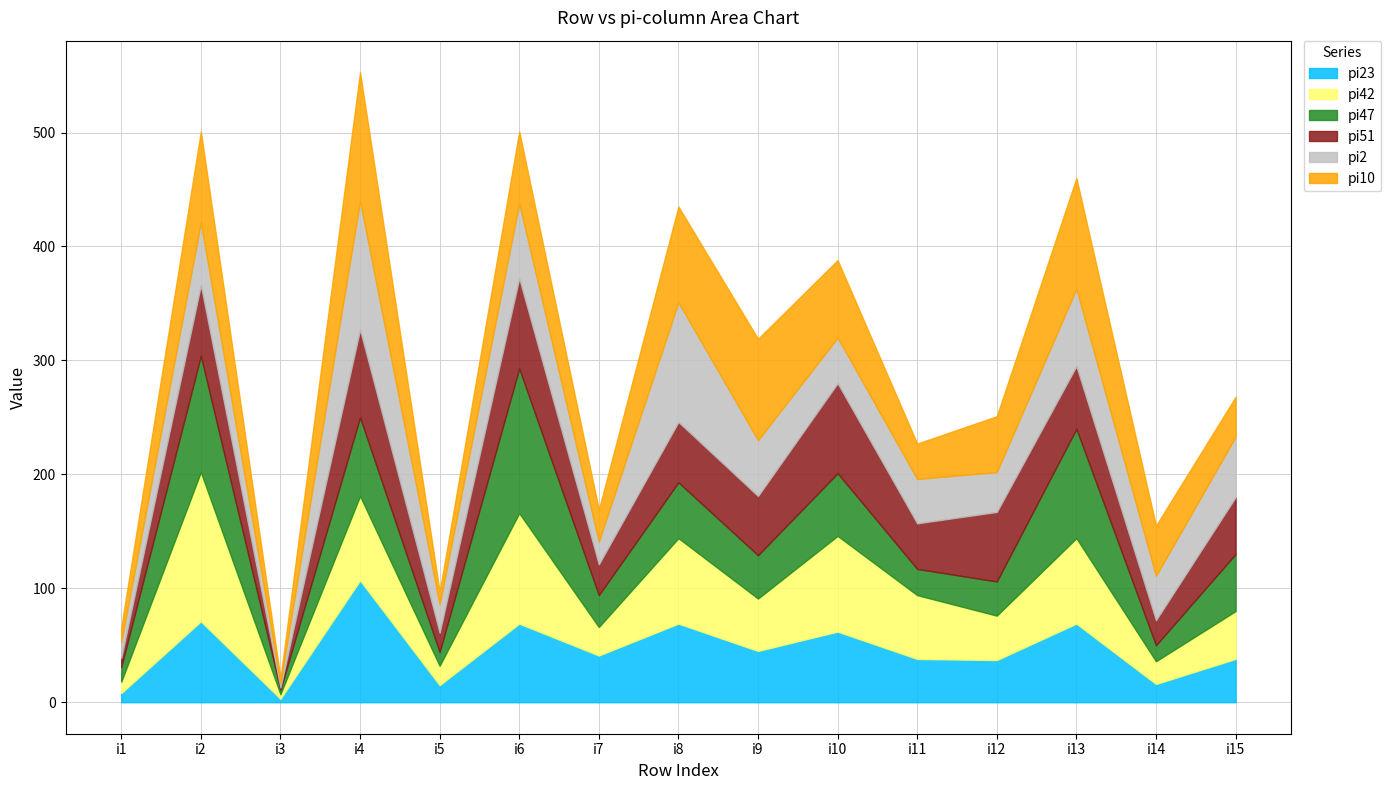

True or false: pi42 has more than 0 points higher than both neighbors.

True